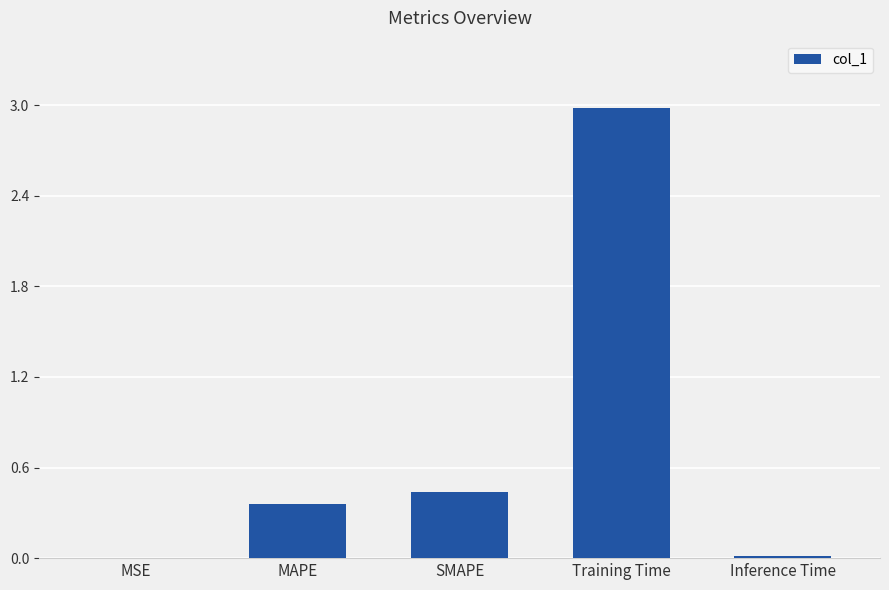

Which category has the highest value across all series?

Training Time